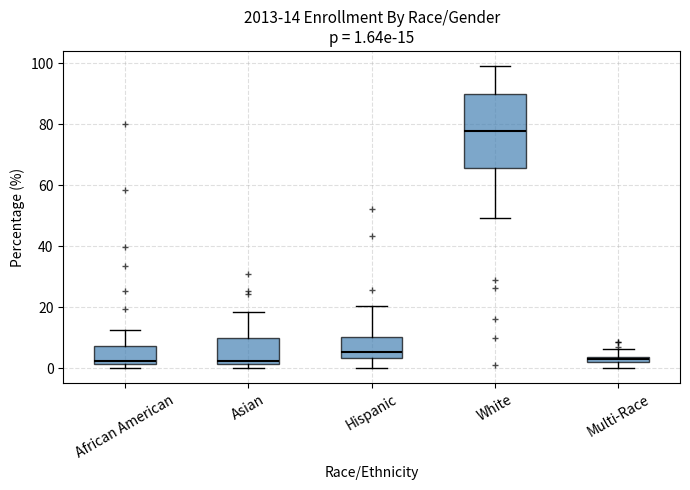

Which box is the tallest, from its lower edge to its upper edge?

White